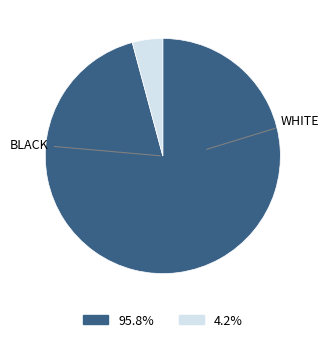

Is there any slice that represents more than half of the pie?

Yes